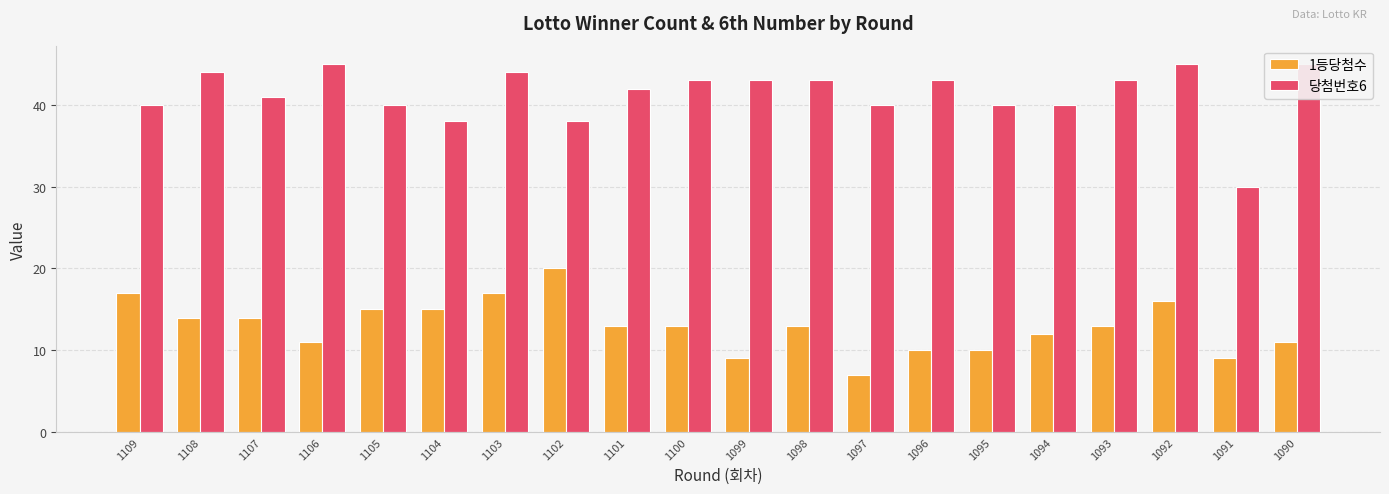

Reading left to right, extract all data points from this chart.

1등당첨수: 1109=17	1108=14	1107=14	1106=11	1105=15	1104=15	1103=17	1102=20	1101=13	1100=13	1099=9	1098=13	1097=7	1096=10	1095=10	1094=12	1093=13	1092=16	1091=9	1090=11
당첨번호6: 1109=40	1108=44	1107=41	1106=45	1105=40	1104=38	1103=44	1102=38	1101=42	1100=43	1099=43	1098=43	1097=40	1096=43	1095=40	1094=40	1093=43	1092=45	1091=30	1090=45